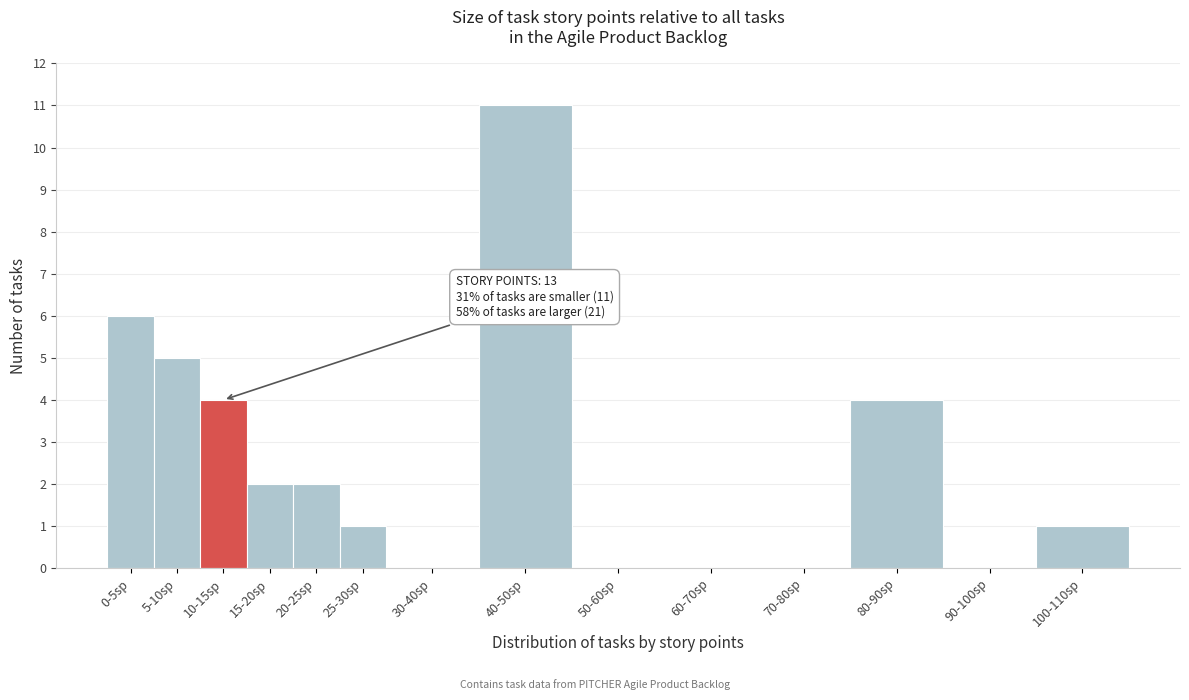

Reading left to right, list all the values displayed in this chart.

0-5sp=6	5-10sp=5	10-15sp=4	15-20sp=2	20-25sp=2	25-30sp=1	30-40sp=0	40-50sp=11	50-60sp=0	60-70sp=0	70-80sp=0	80-90sp=4	90-100sp=0	100-110sp=1